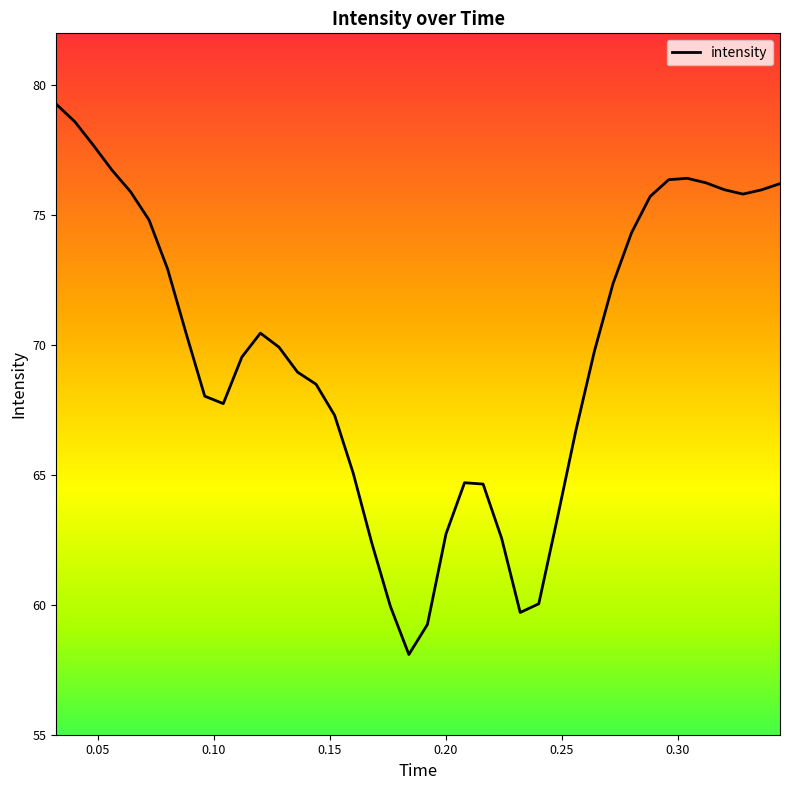

What is the minimum value shown in the chart?

58.1